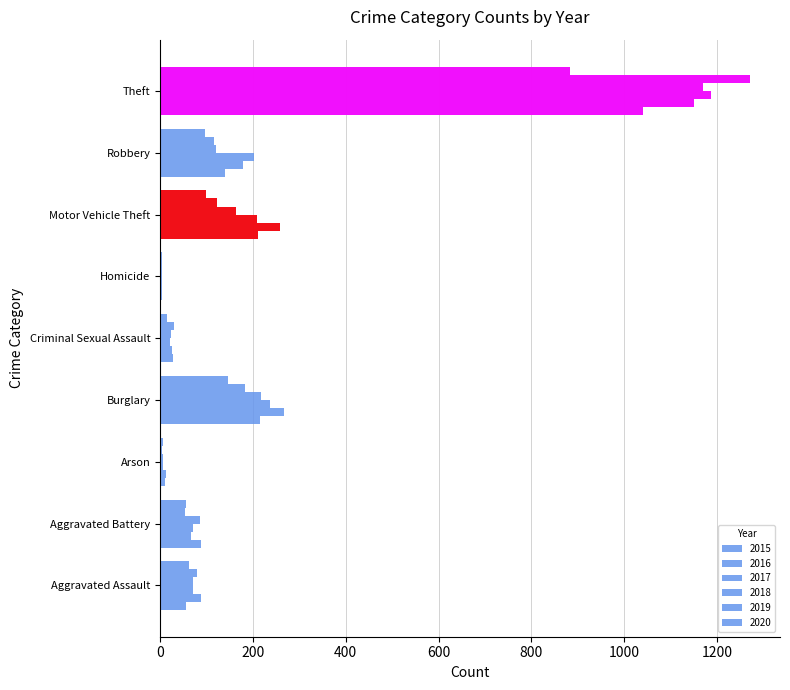

Which series has the largest total across all categories?

2016